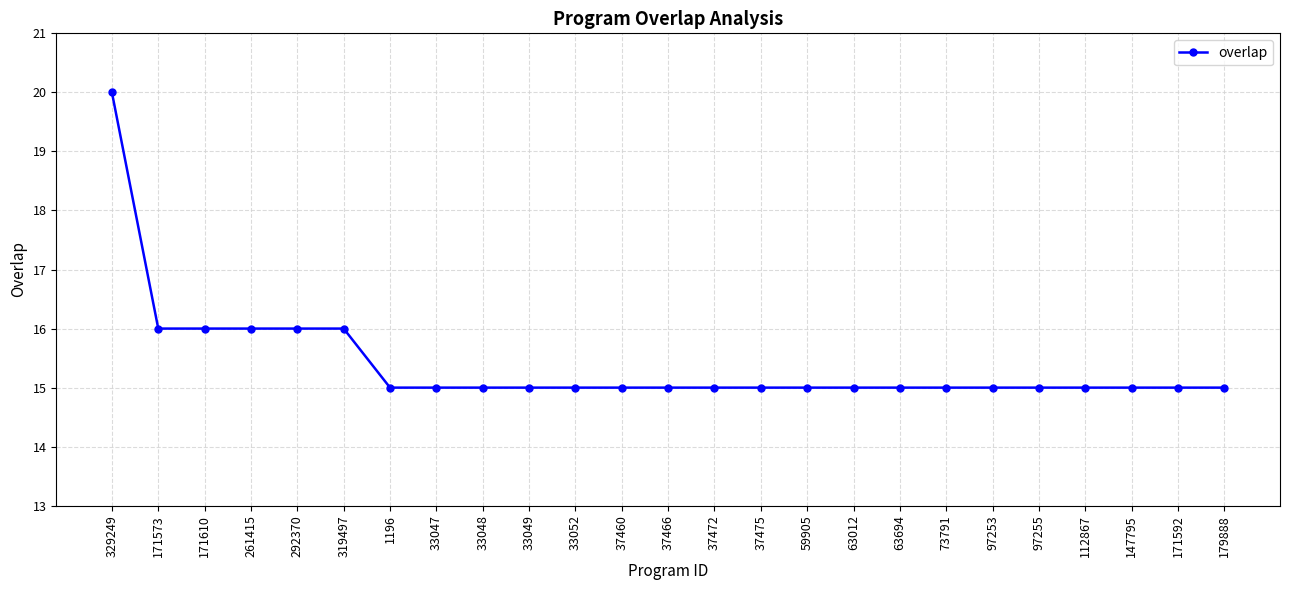

Reading left to right, extract all data points from this chart.

329249=20	171573=16	171610=16	261415=16	292370=16	319497=16	1196=15	33047=15	33048=15	33049=15	33052=15	37460=15	37466=15	37472=15	37475=15	59905=15	63012=15	63694=15	73791=15	97253=15	97255=15	112867=15	147795=15	171592=15	179888=15